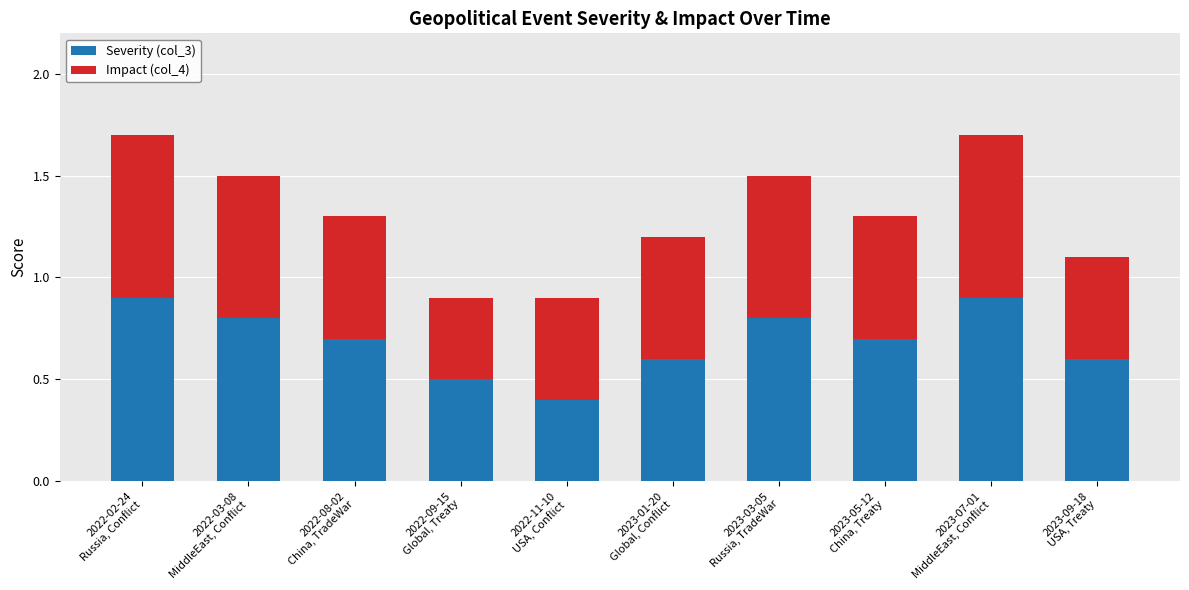

Count the Severity (col_3) values in the range 0 to 1.

10